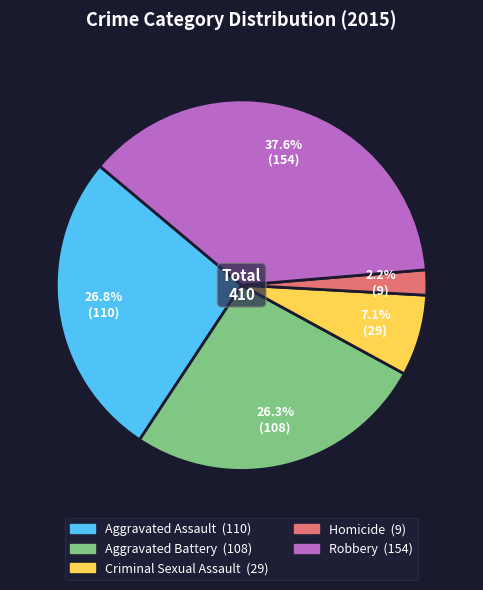

Which category has the biggest portion of the pie?

Robbery